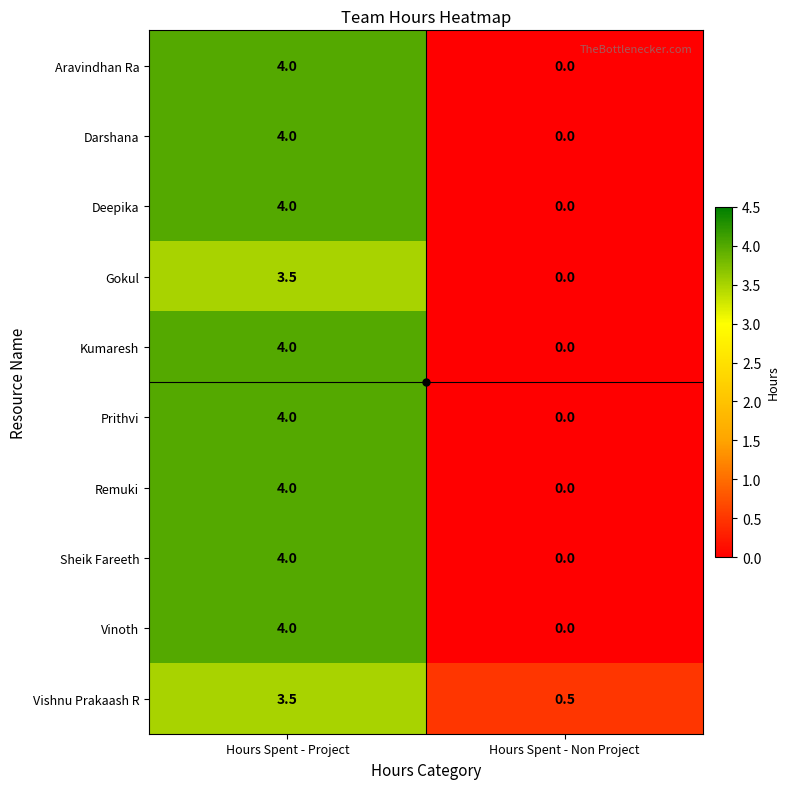

How many categories are shown in the chart?

2